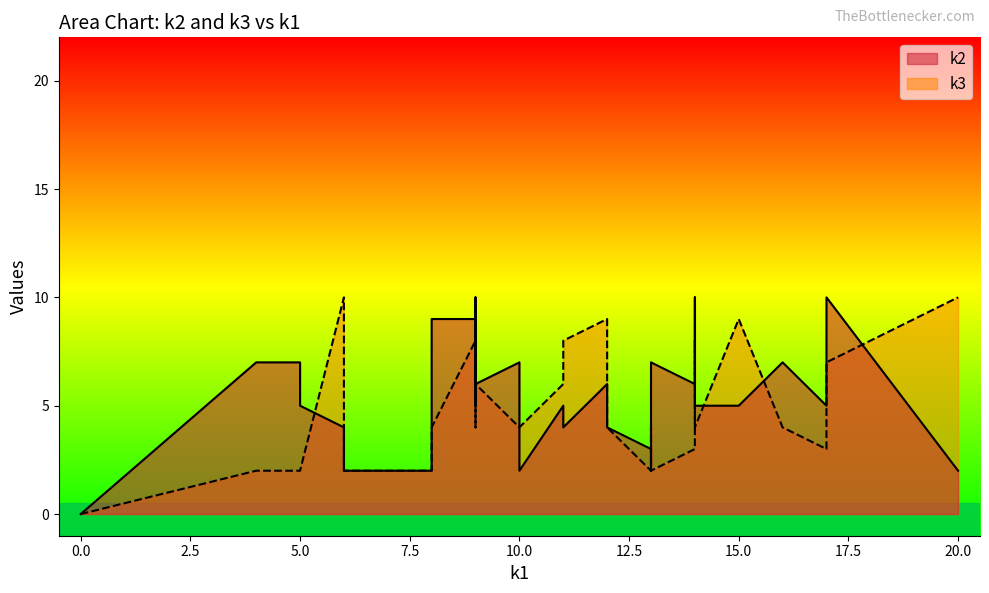

Reading right to left, extract all data points from this chart.

k1: i31=0	i30=4	i29=14	i28=17	i27=9	i26=14	i25=17	i24=11	i23=8	i22=12	i21=13	i20=9	i19=10	i18=13	i17=8	i16=16	i15=20	i14=13	i13=5	i12=9	i11=11	i10=14	i9=6	i8=12	i7=5	i6=15	i5=9	i4=9	i3=10	i2=6	i1=14	i0=0
k2: i31=0	i30=7	i29=5	i28=10	i27=6	i26=8	i25=5	i24=4	i23=9	i22=4	i21=7	i20=10	i19=2	i18=2	i17=2	i16=7	i15=2	i14=3	i13=5	i12=5	i11=5	i10=10	i9=2	i8=6	i7=7	i6=5	i5=9	i4=9	i3=7	i2=4	i1=6	i0=0
k3: i31=0	i30=2	i29=4	i28=7	i27=6	i26=5	i25=3	i24=8	i23=4	i22=4	i21=2	i20=4	i19=4	i18=4	i17=2	i16=4	i15=10	i14=2	i13=2	i12=4	i11=6	i10=8	i9=2	i8=9	i7=2	i6=9	i5=10	i4=8	i3=4	i2=10	i1=3	i0=0